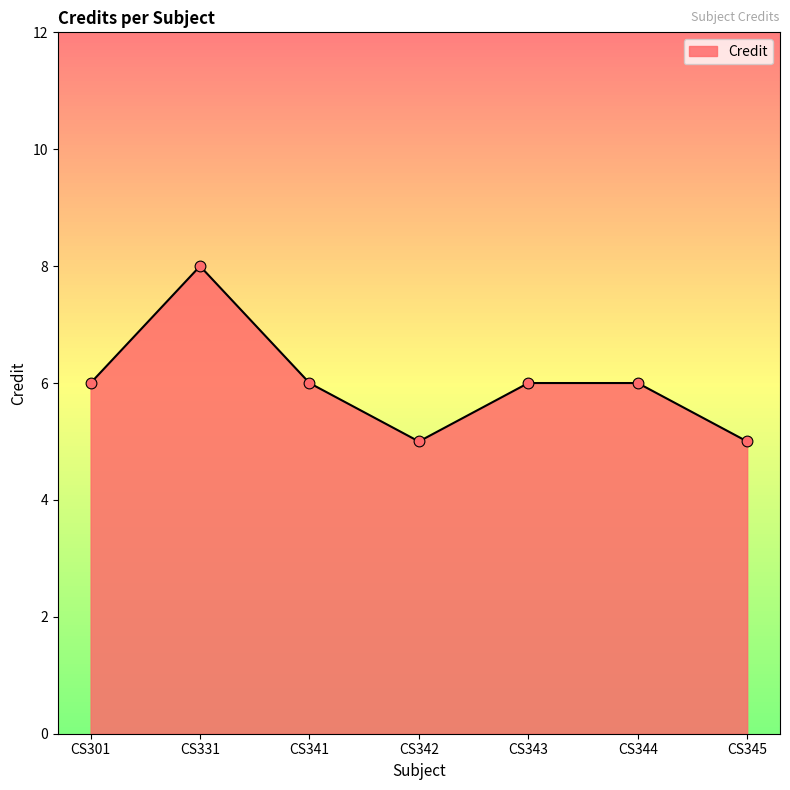

Approximately how many times larger is the value at CS341 compared to CS331?

0.8